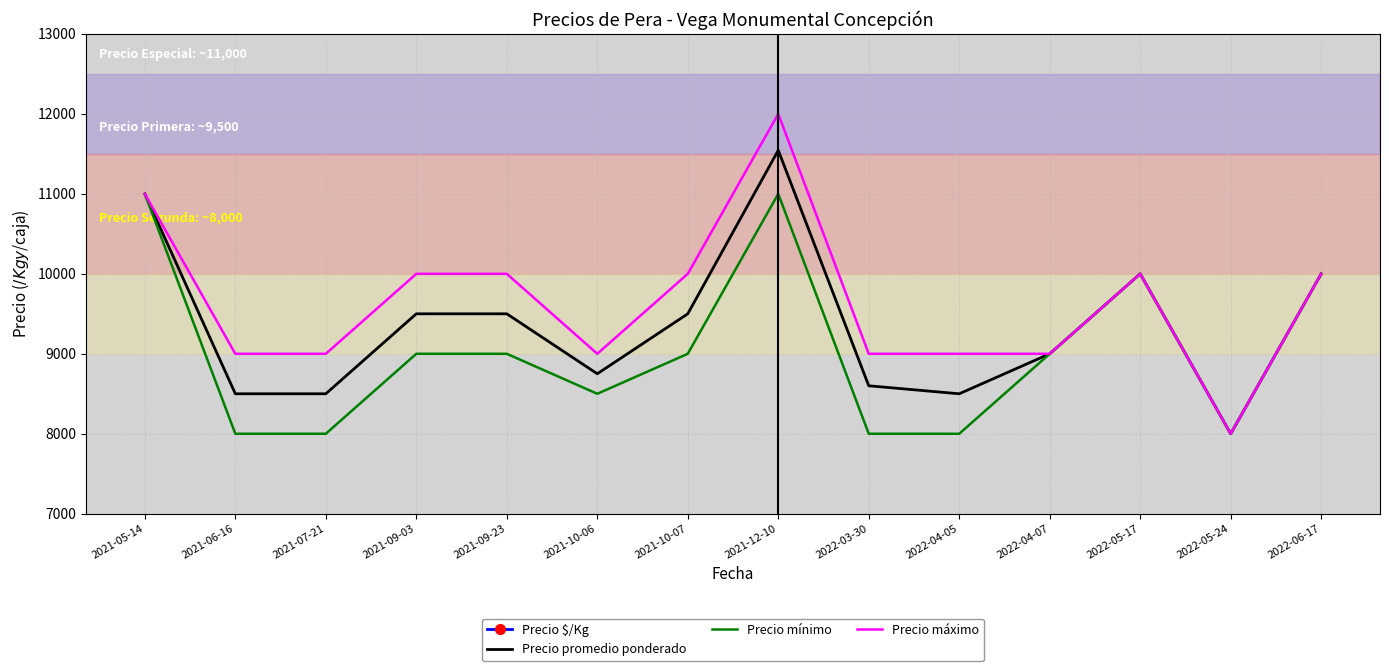

What is the maximum value for Precio mínimo?

11000